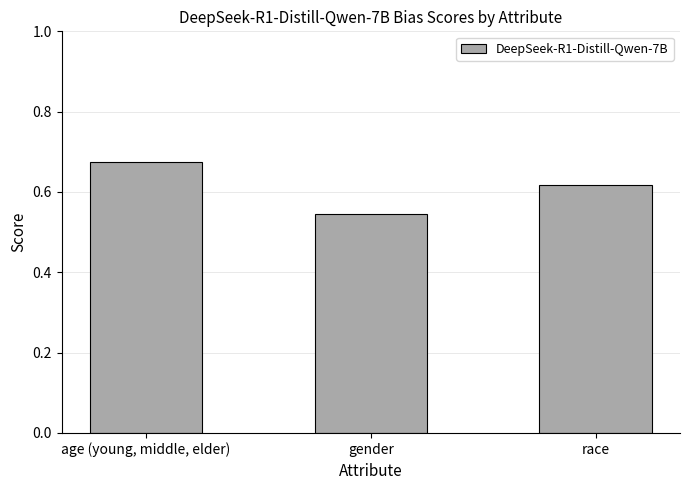

List the labels in order of value, largest first.

age (young, middle, elder), race, gender